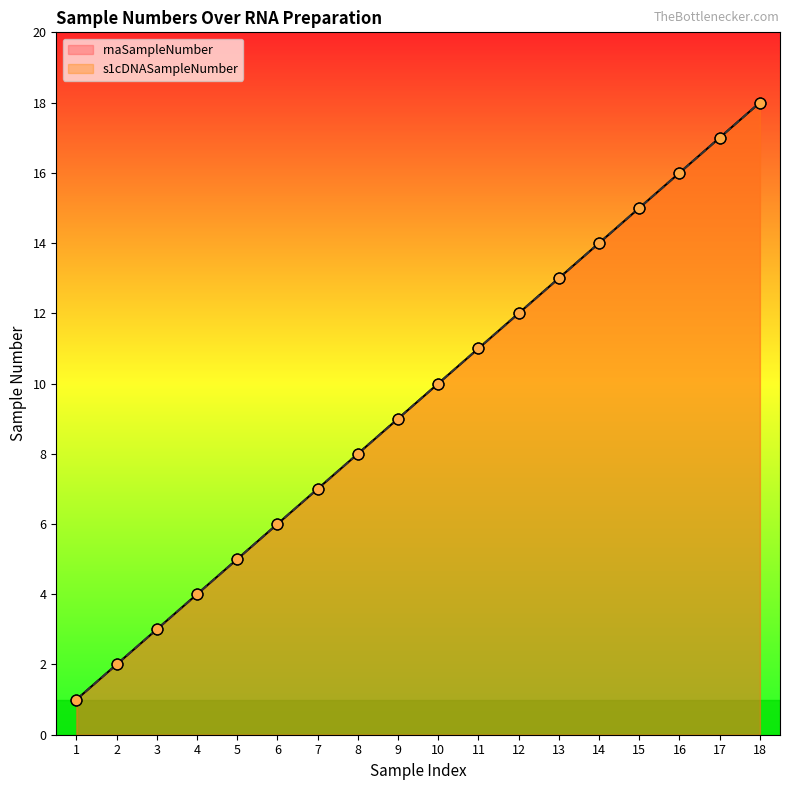

Which series contains the lowest Y value?

rnaSampleNumber